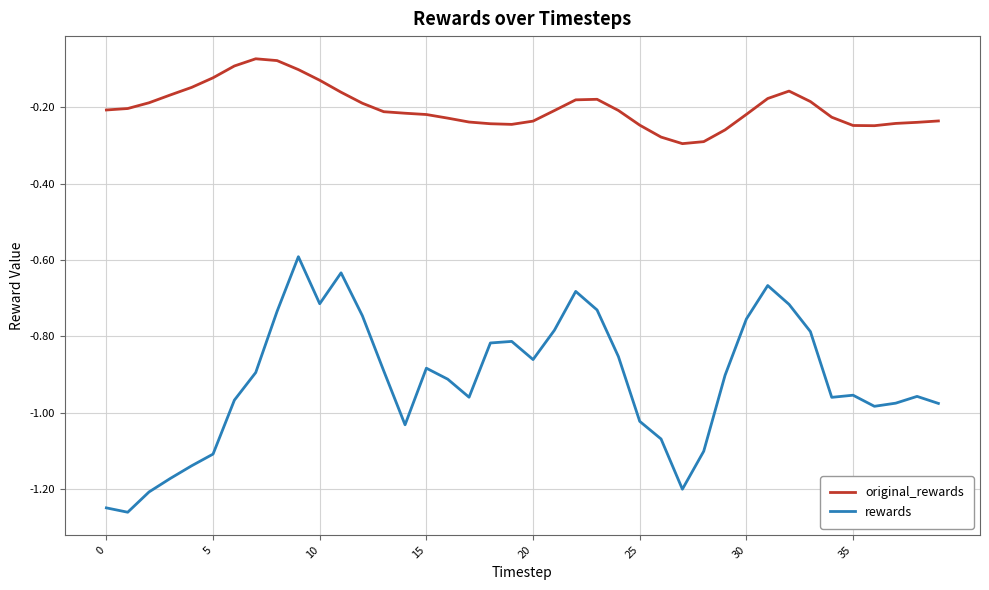

Rank the series by their maximum value, from lowest to highest.

rewards, original_rewards